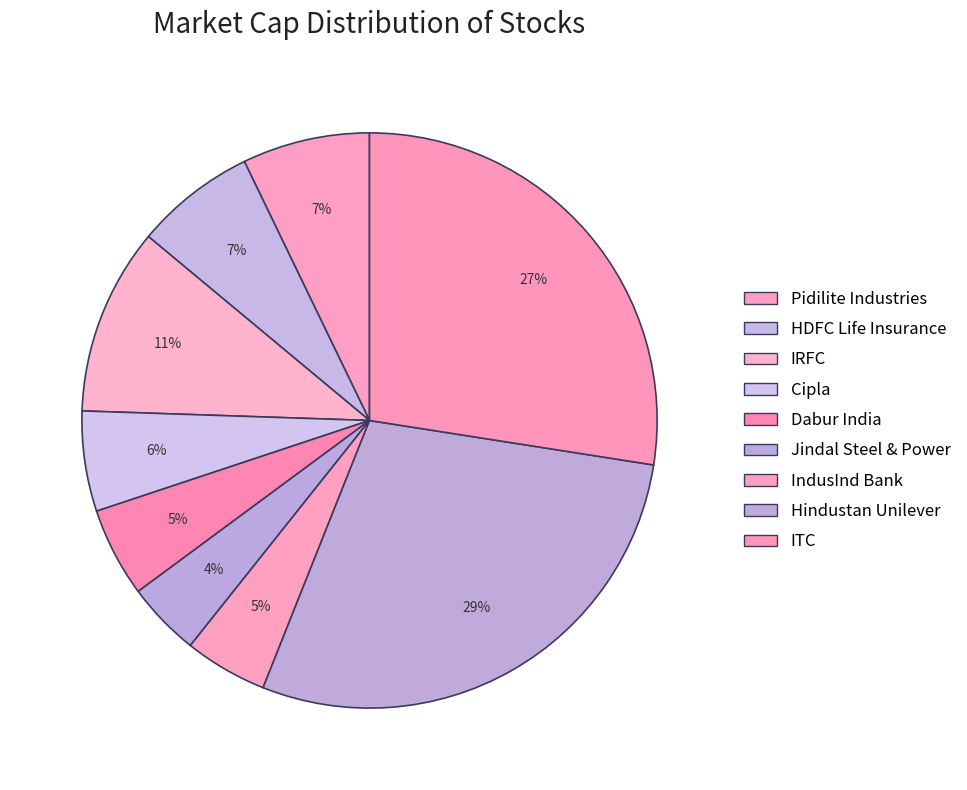

To the nearest percent, what percentage of the pie is Pidilite Industries?

7%